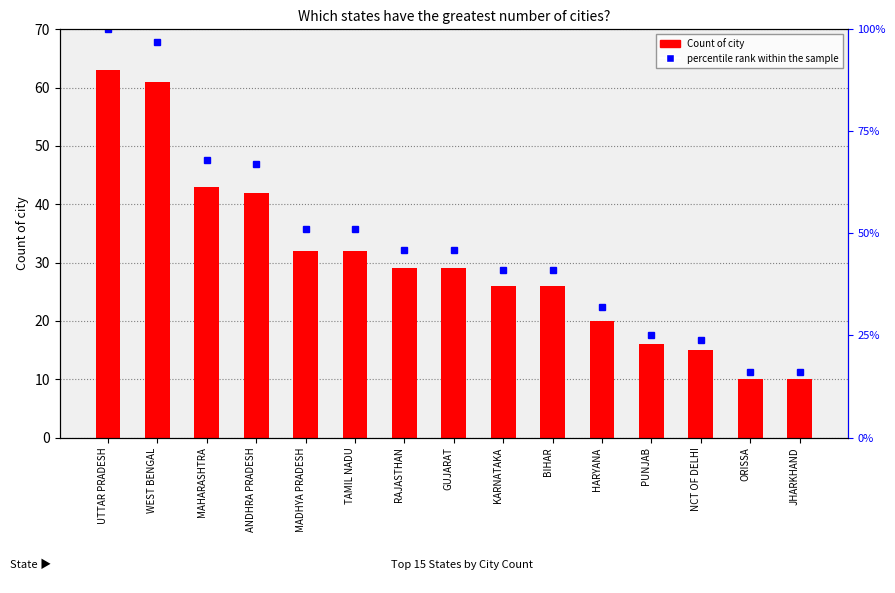

What is the average value of the percentile rank within the sample series?

48